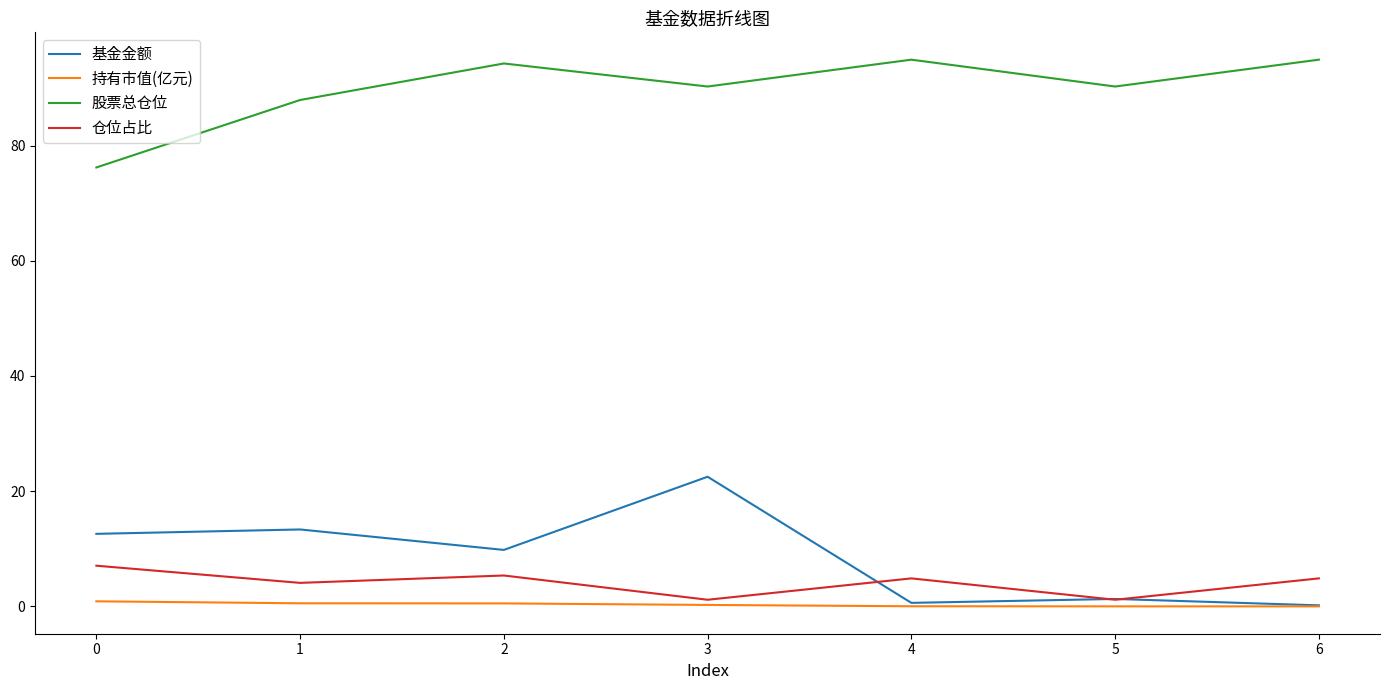

Is it true that 股票总仓位 equals 90.2 at 3?

True